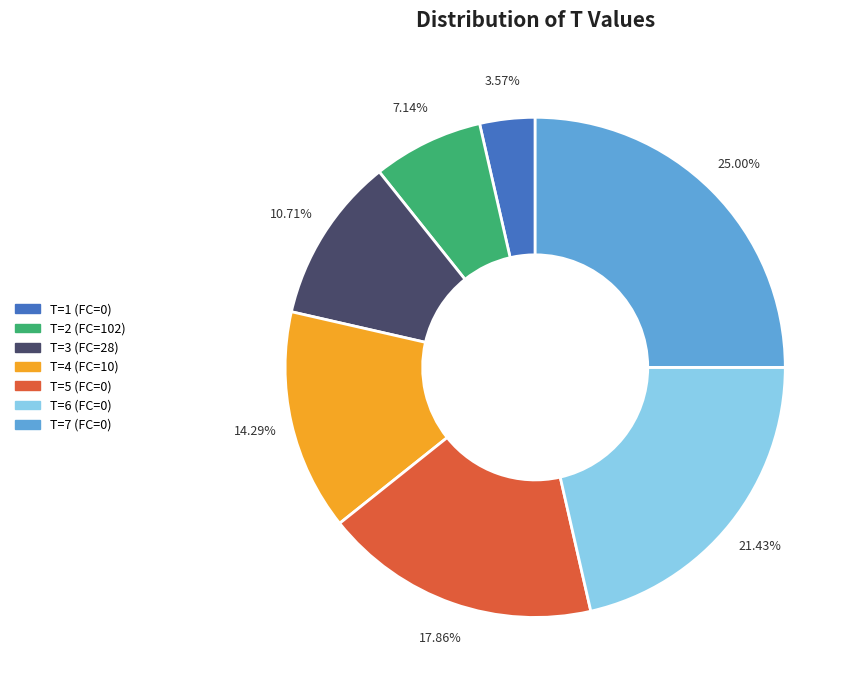

What is the smallest slice in the pie chart?

T=1 (FC=0)